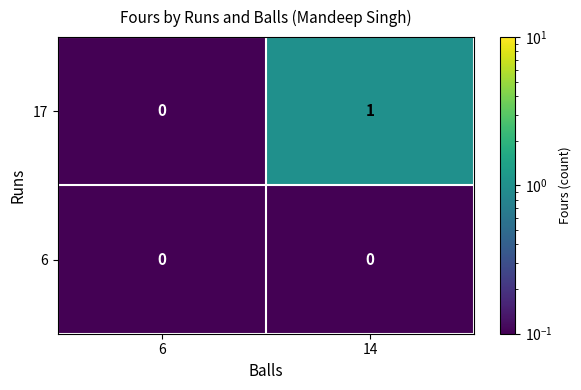

Which series has the largest total across all categories?

17